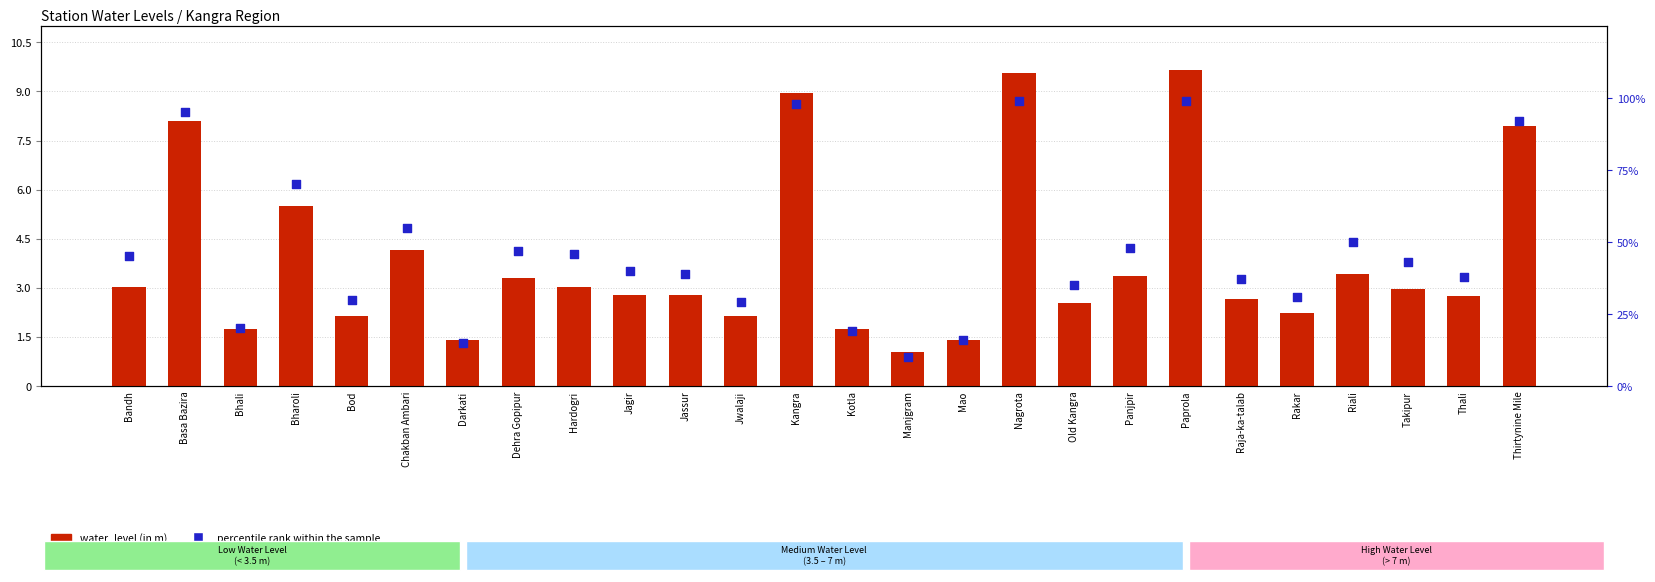

At which category is the sum across all series the highest?

Paprola